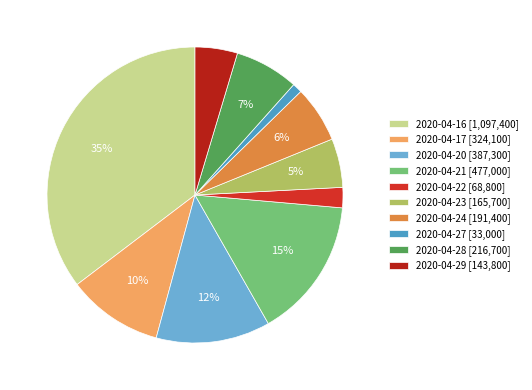

What percentage is the 2020-04-16 slice, to the nearest percent?

35%